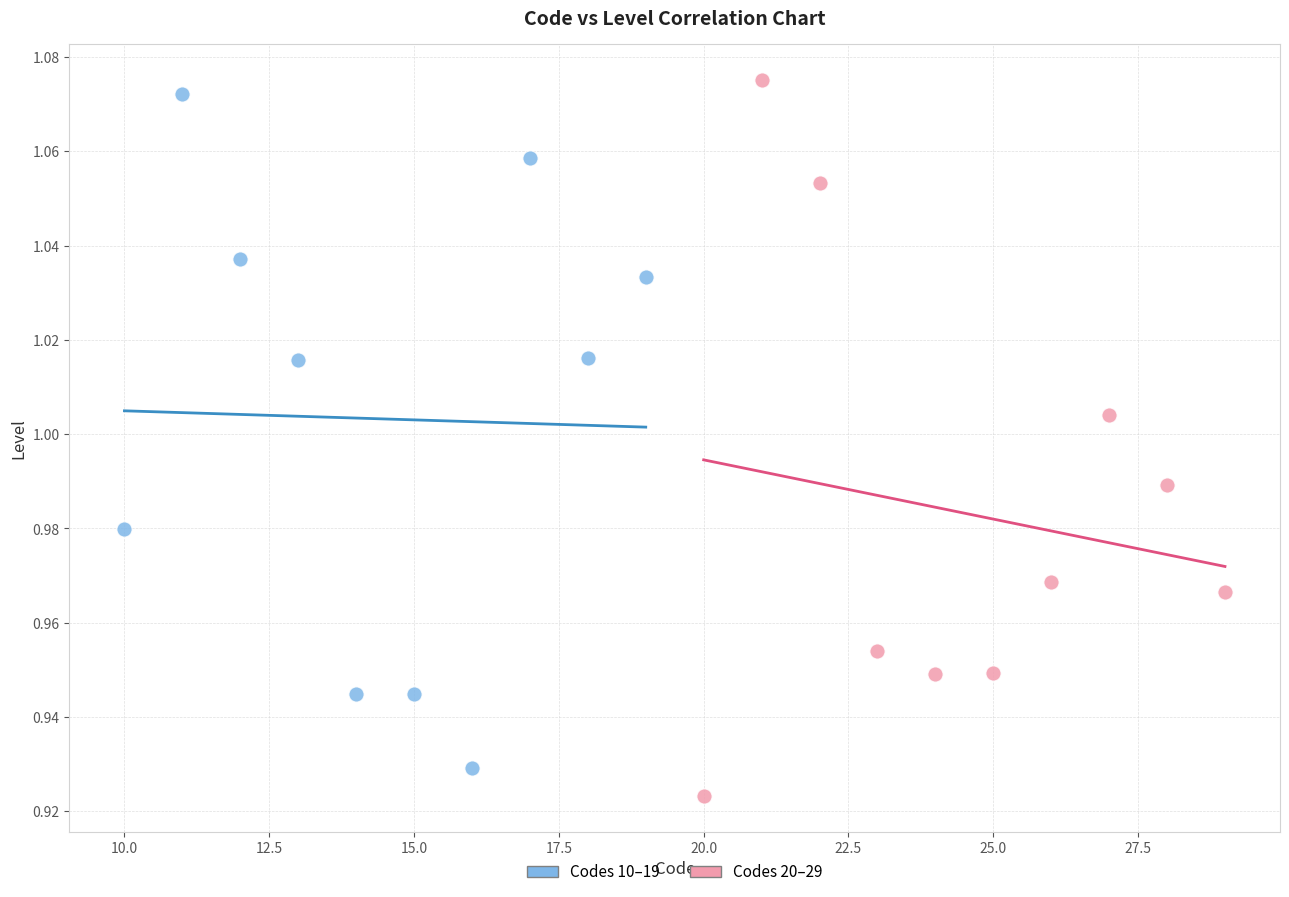

Which series has the largest Y range (max minus min)?

Codes 20–29